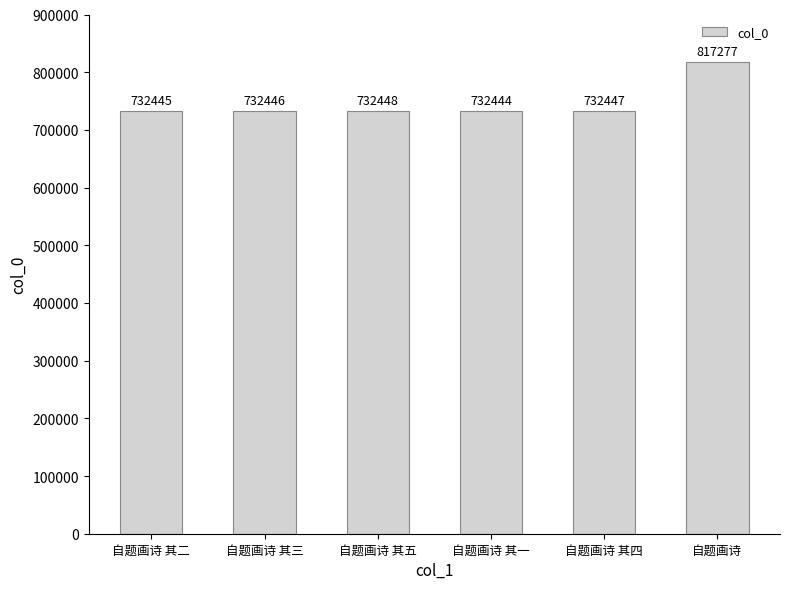

How many bars are there in total?

6